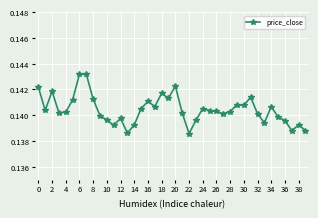

How many values are between 0 and 1?

40